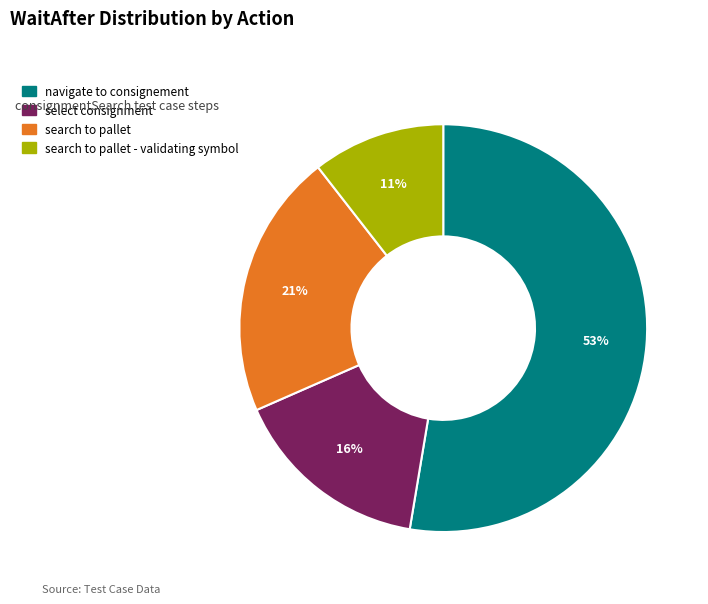

To the nearest percent, what is the difference between the largest and smallest slice percentages?

42%